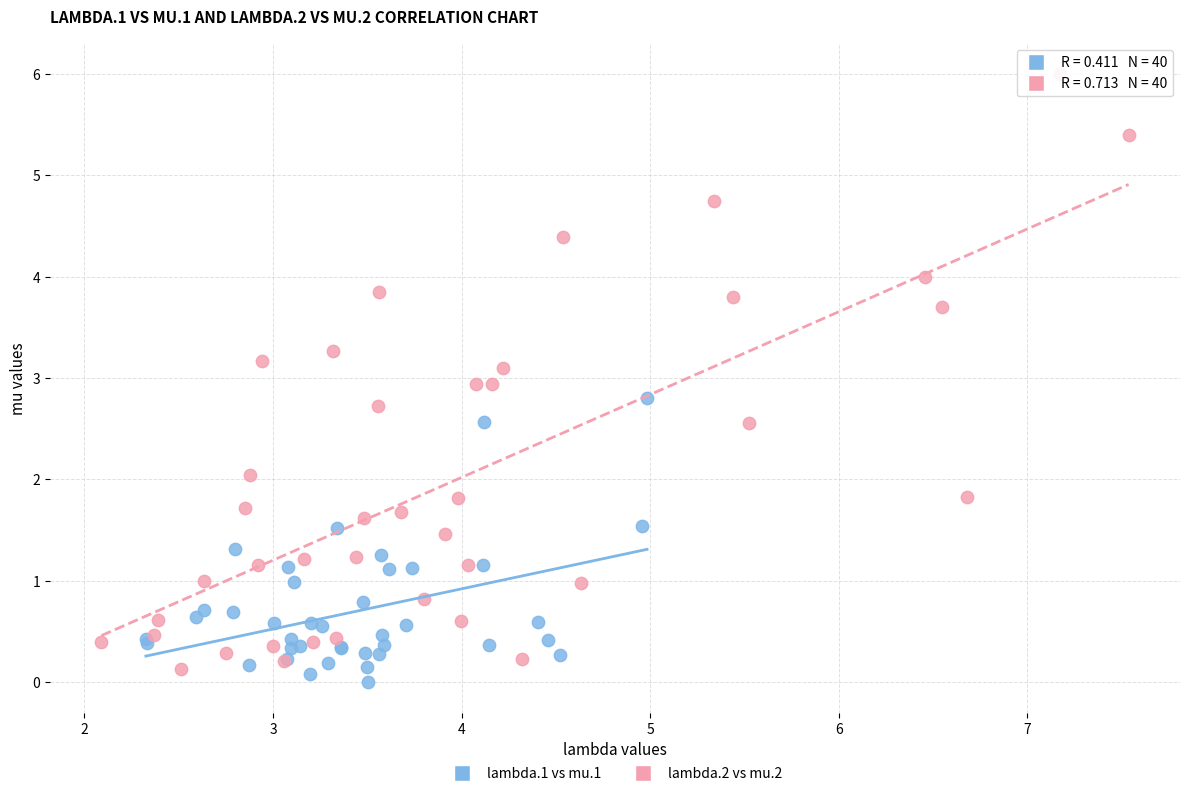

Which series has the widest spread of Y values?

lambda.2 vs mu.2